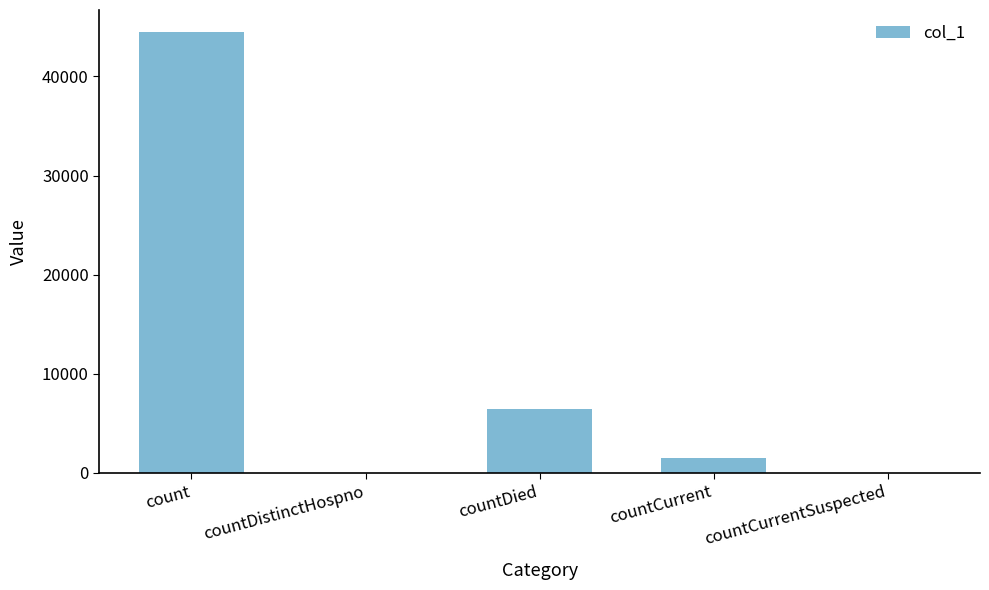

Reading right to left, what are all the values shown in this chart?

0	1483	6448	0	44478